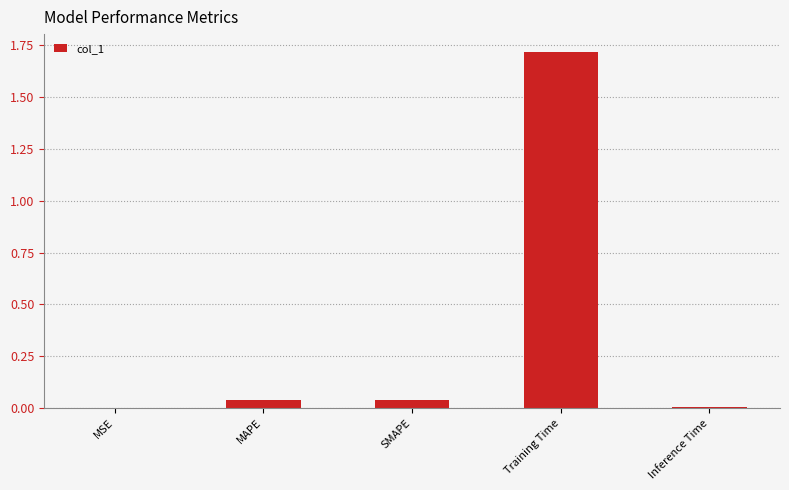

What is the average value?

0.4